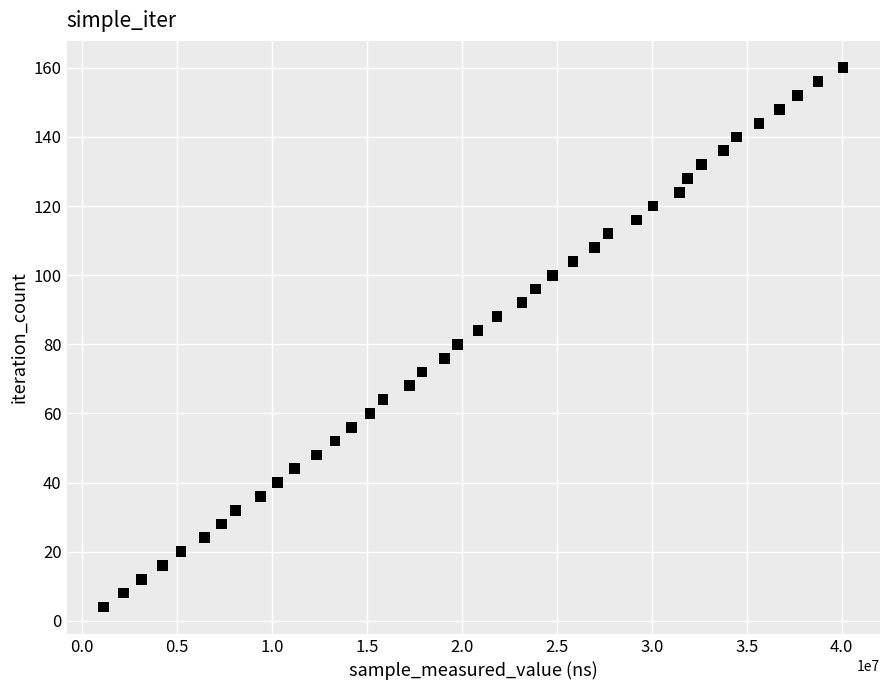

What is the range of Y values (max minus min)?

156